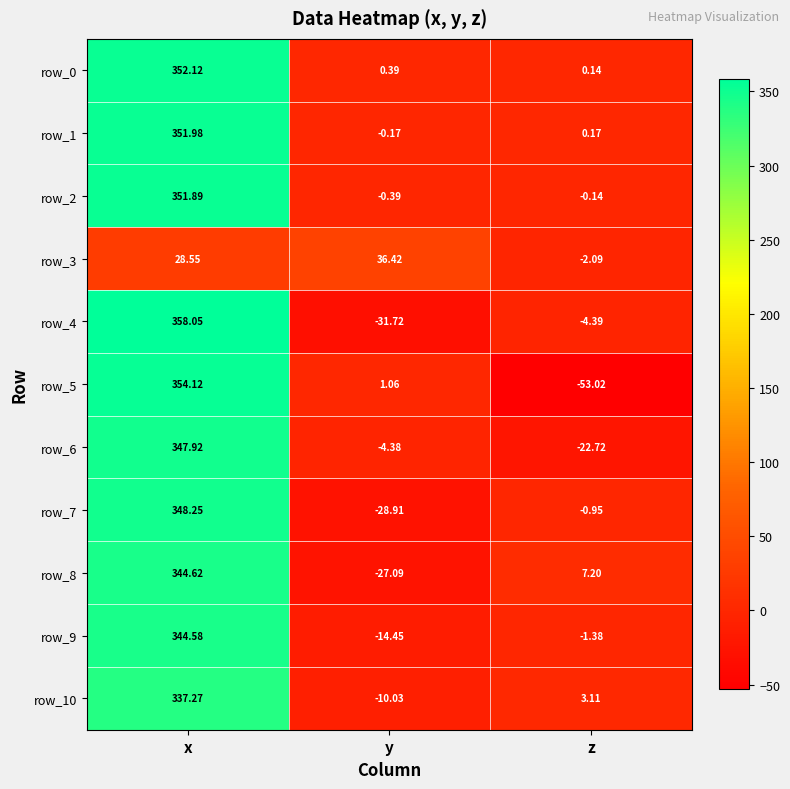

At which label does row_4 reach its peak?

x